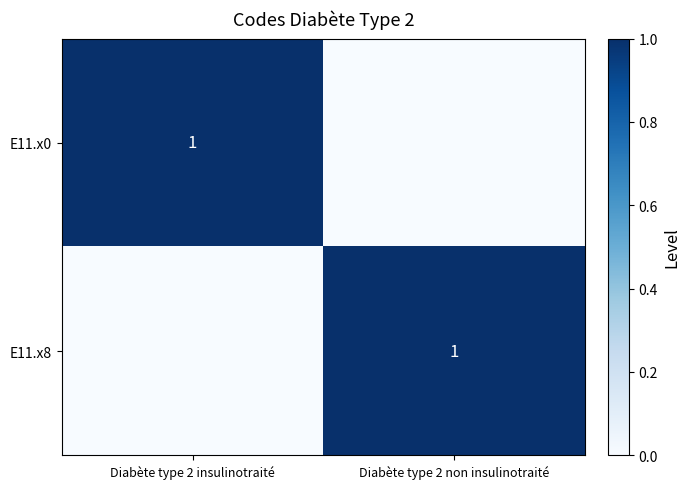

The E11.x0 series shows 0 at Diabète type 2 insulinotraité. True or false?

False